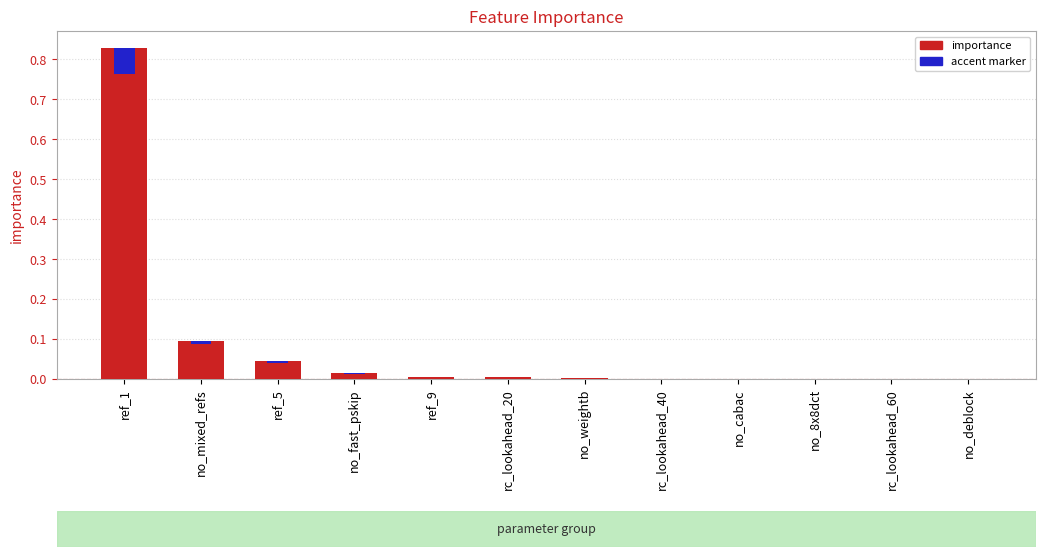

Which series has the largest range (max minus min)?

importance